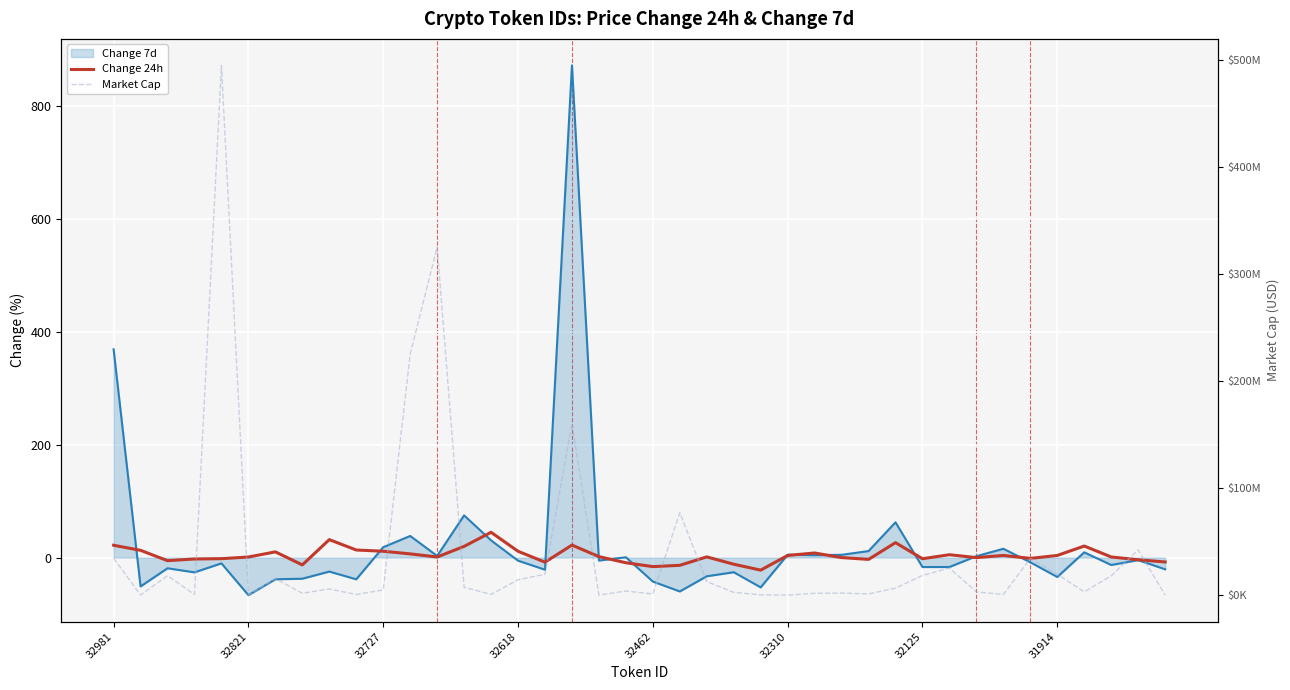

Reading right to left, extract all data points from this chart.

Change 24h: -7.7	-3.9	1.1	20.4	3.7	-1.5	3.8	-0.1	5.1	-2.1	26.4	-3.2	-0.0	8.1	3.7	-22.2	-11.8	1.2	-13.7	-16.0	-9.2	1.7	22.1	-8.1	11.1	44.7	19.8	1.0	6.5	11.2	13.4	31.8	-13.0	10.1	1.0	-1.9	-2.5	-5.5	12.8	21.8
Market Cap: 171195.0	42461949.9	18158426.7	3245619.8	19651318.3	34433874.3	803841.0	3232656.7	25476562.0	18567242.8	6722201.7	1302021.9	2105012.4	1893223.5	189659.2	485335.2	2763120.3	12901435.7	77177861.8	1307626.9	3997243.0	234380.7	160574584.4	19706609.4	14538383.7	868668.1	7578659.7	325087169.7	225074483.8	5041839.2	802347.0	5942293.3	1911701.9	15673022.0	335390.4	494689540.0	759458.0	18360592.5	283554.7	34638749.9